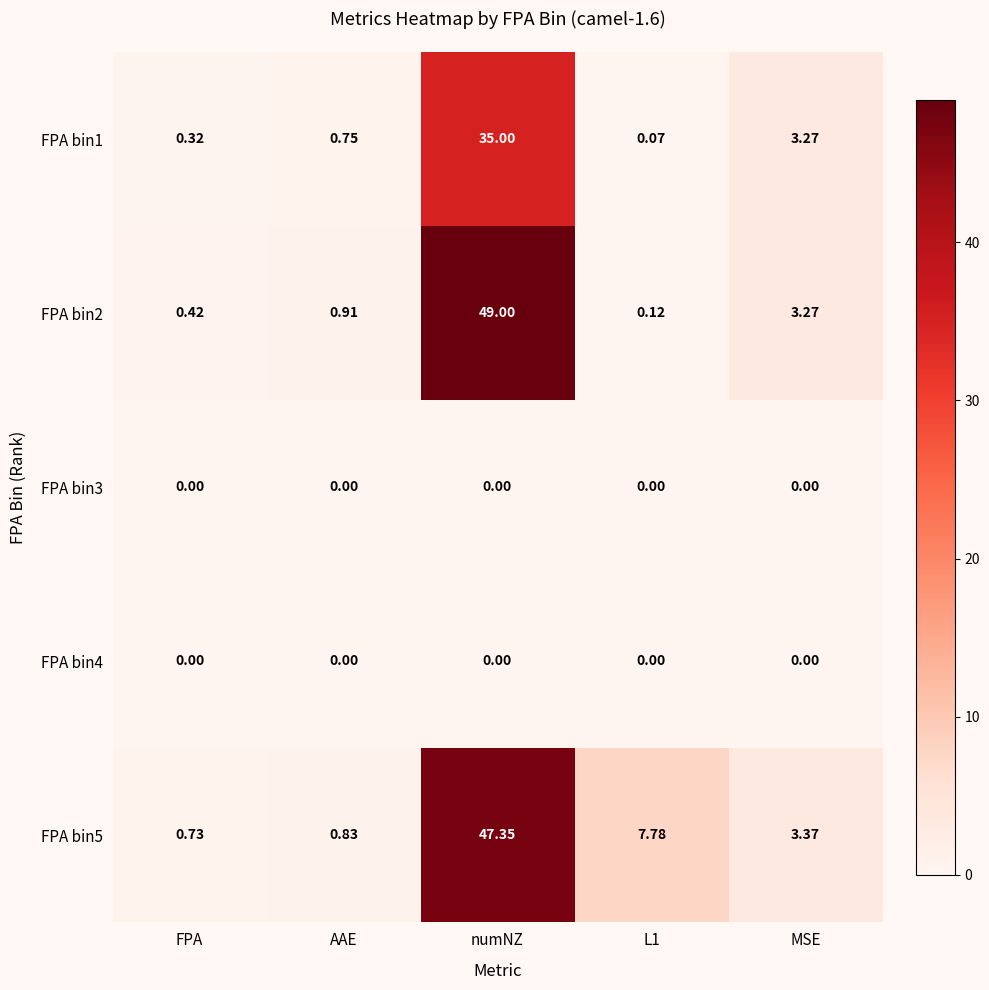

Where does the FPA bin5 series first go above 3?

numNZ